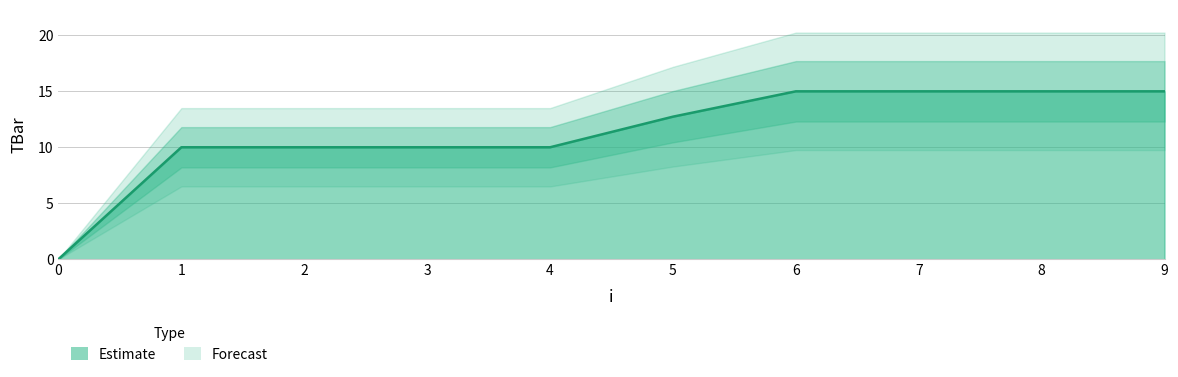

The value at 0 is -6.4. True or false?

False